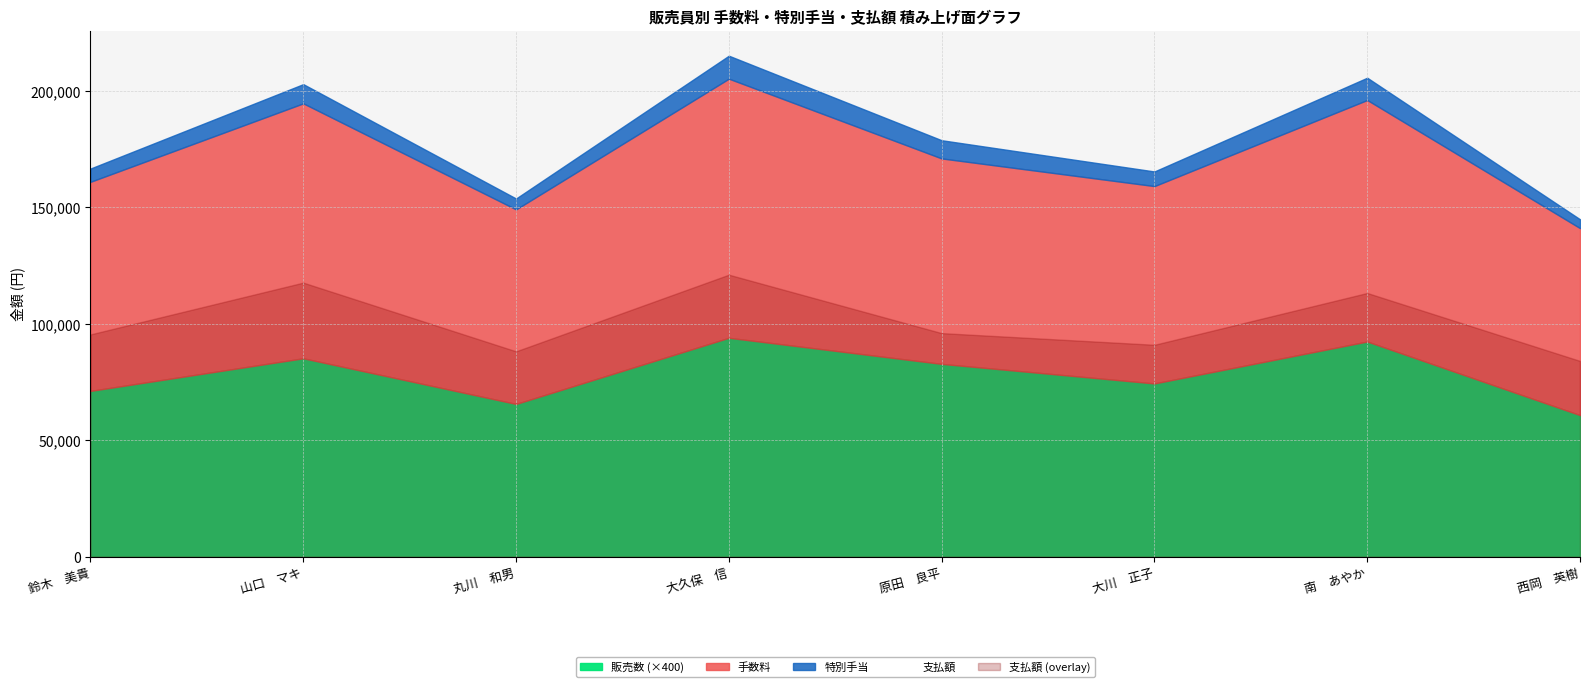

What value does the 販売数 series have at 大久保　信?

235